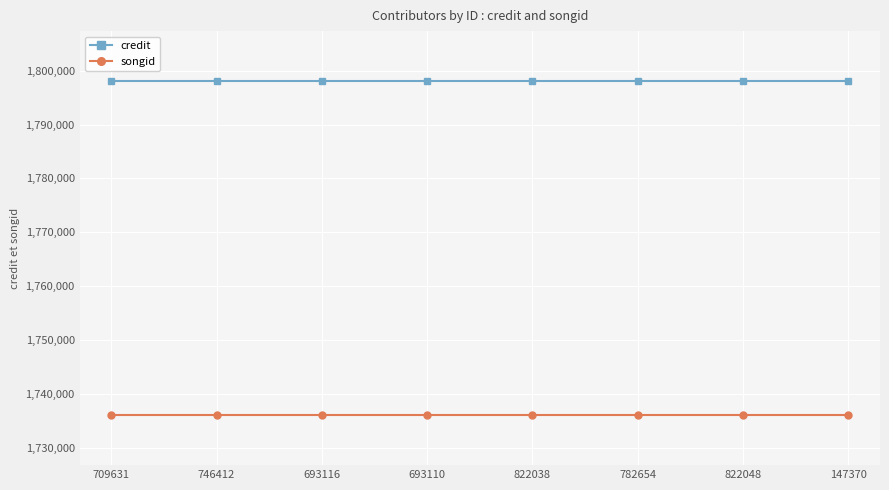

Does the chart display data point markers on the line(s)?

Yes